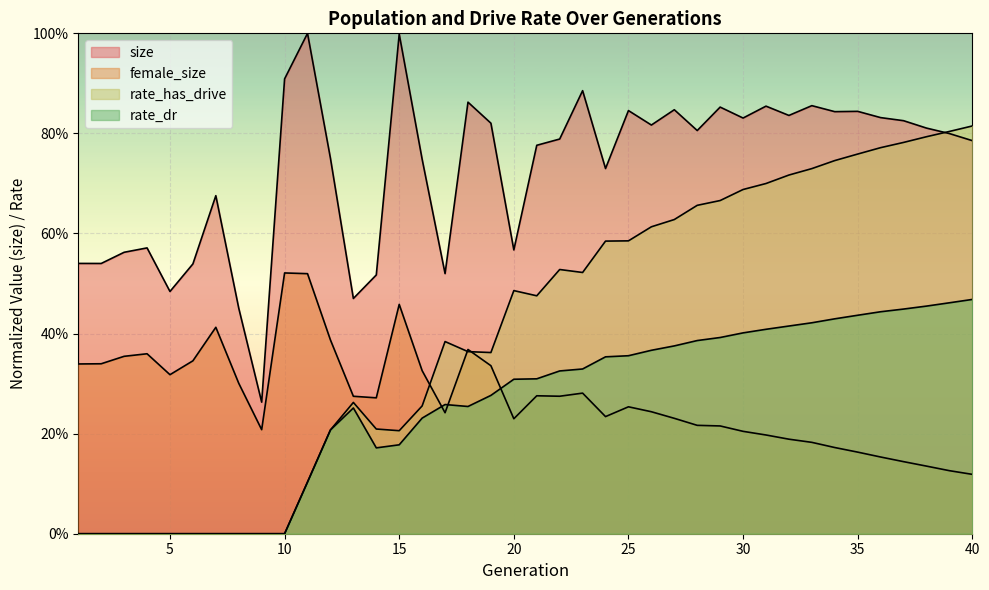

The rate_has_drive series shows 0.4 at 34. True or false?

False